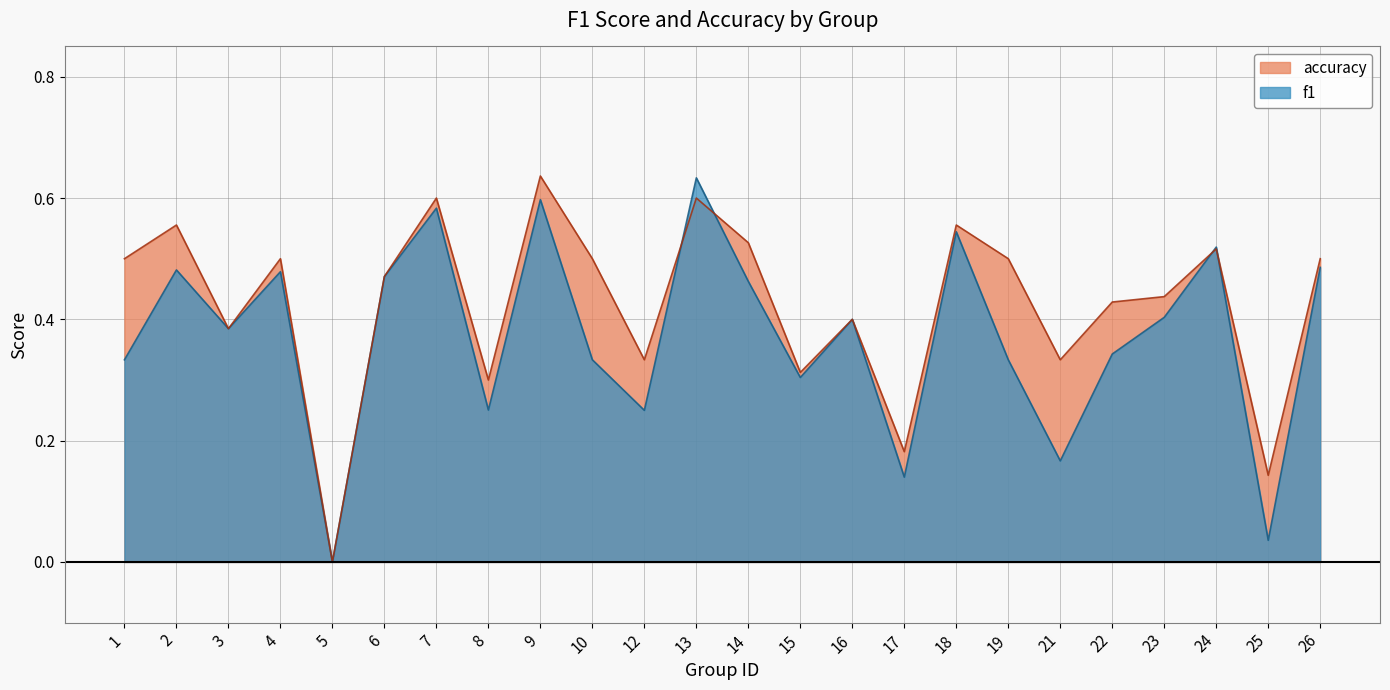

At how many categories does at least one series exceed 0?

23